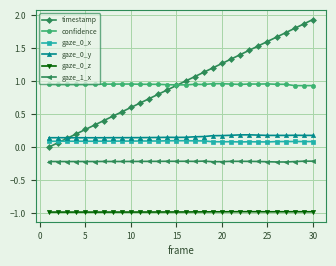

What is the smallest value displayed?

-1.0